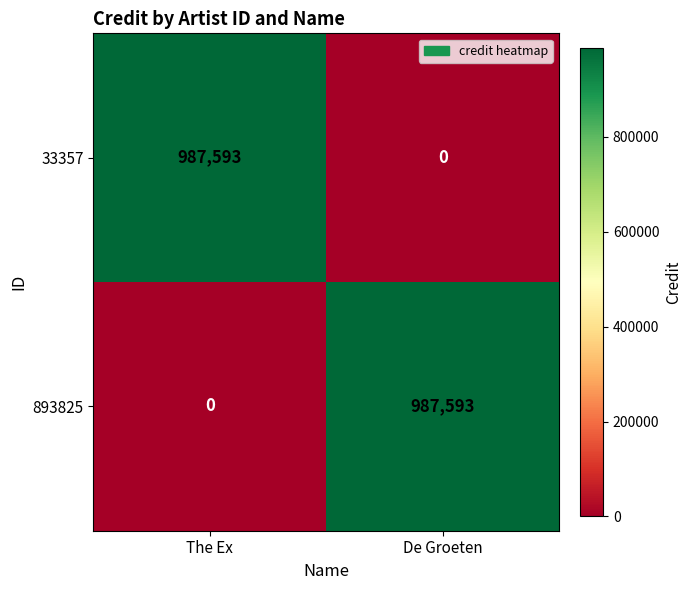

What is the total value across all series at The Ex?

987593